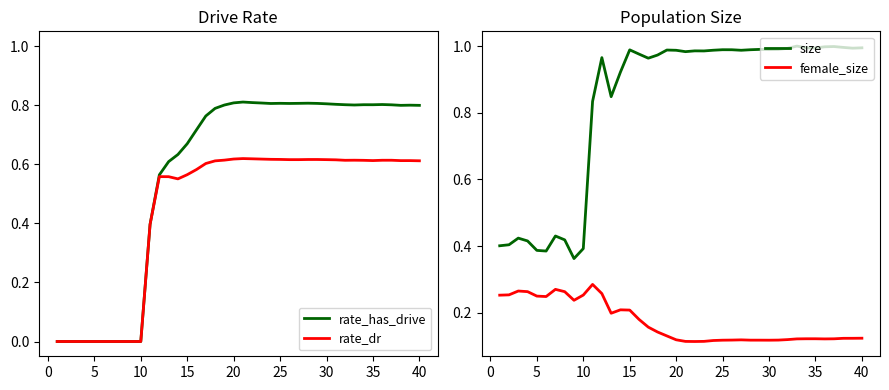

True or false: size and rate_has_drive cross at least once.

False